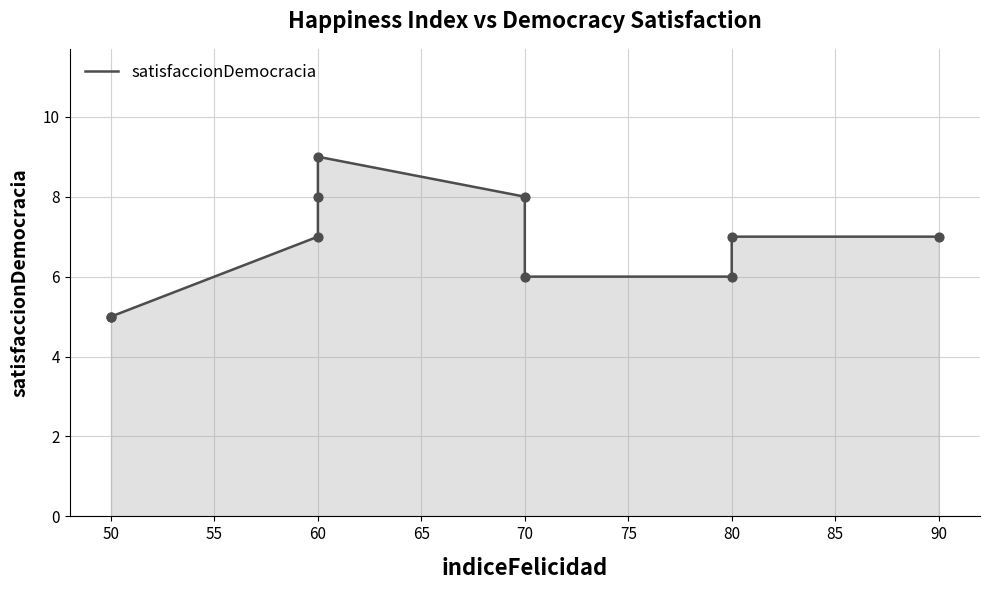

What is the change in value from 50 to 80?

+1